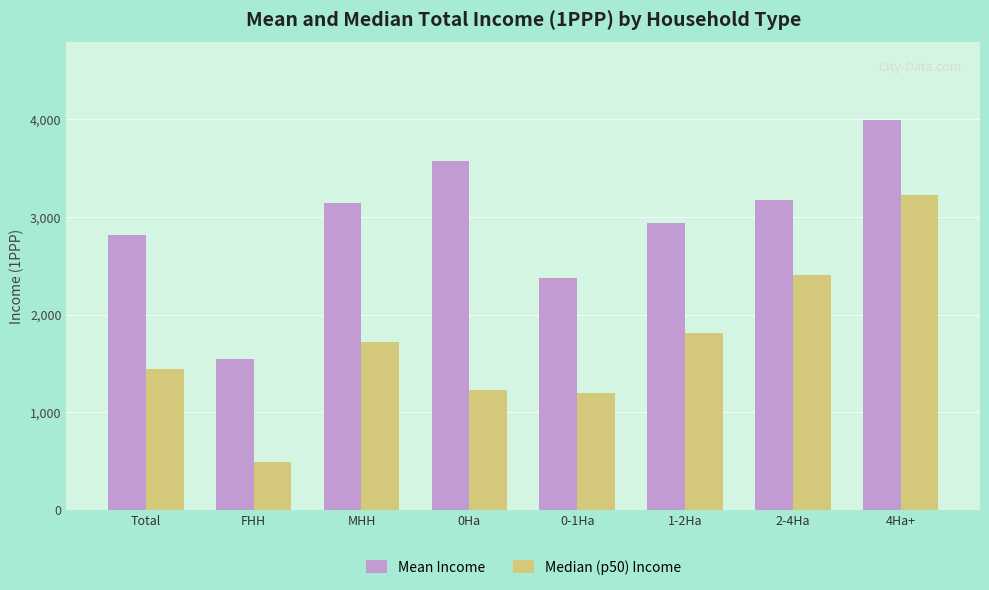

The value of Median (p50) Income at FHH is 485.3. True or false?

True